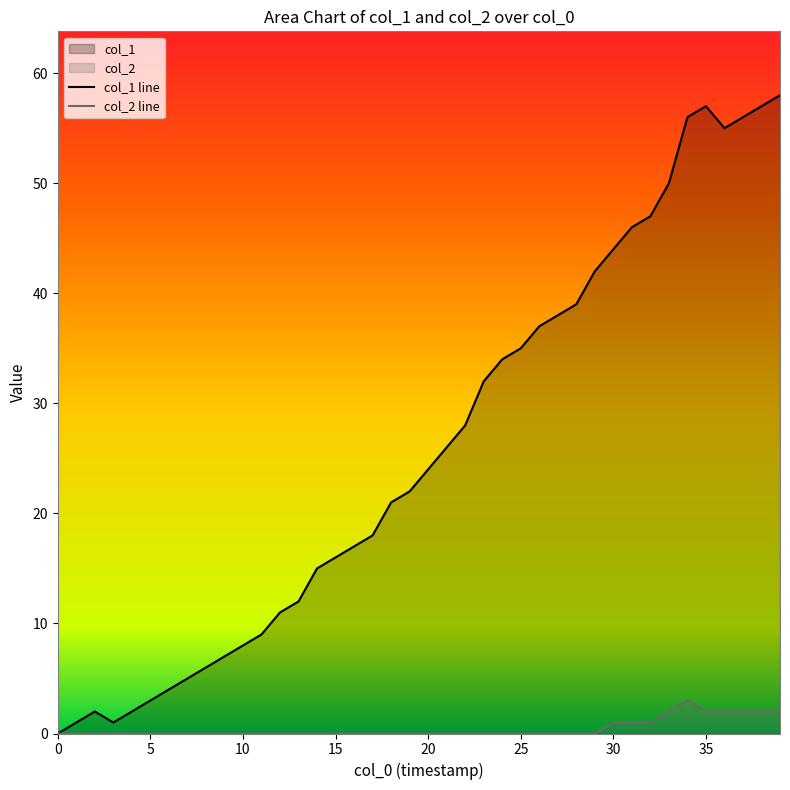

What is the spread (max minus min) of values at 15?

16